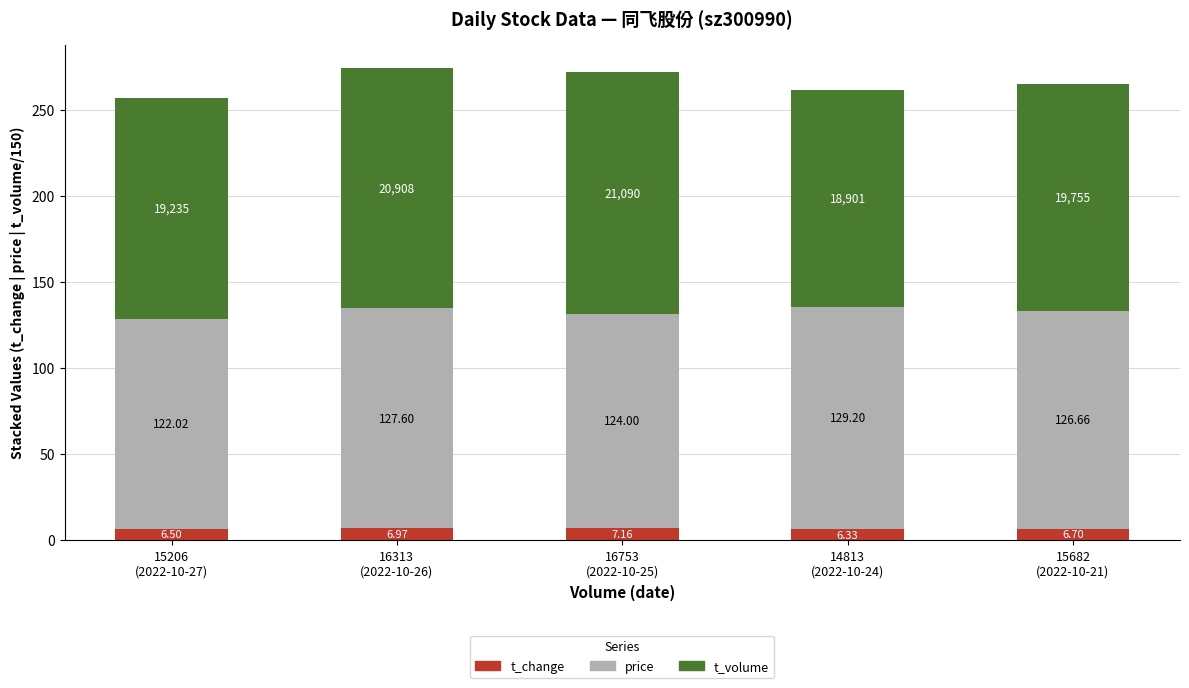

What is the difference between the maximum and minimum values in the t_change series?

0.8